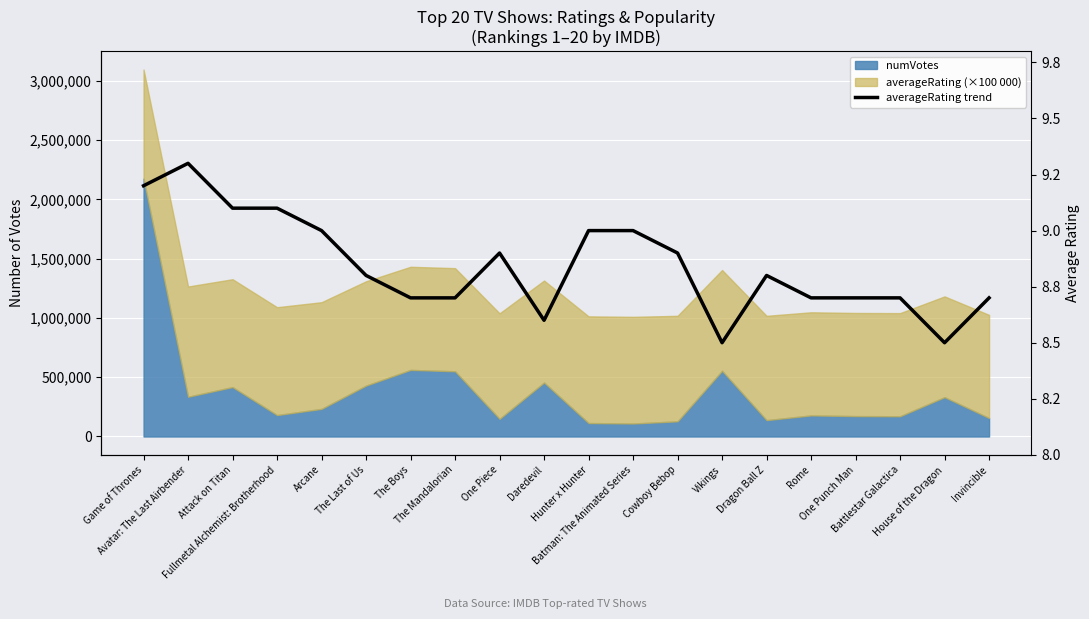

How many interior local valleys (lower than both neighbors) does the data have?

3